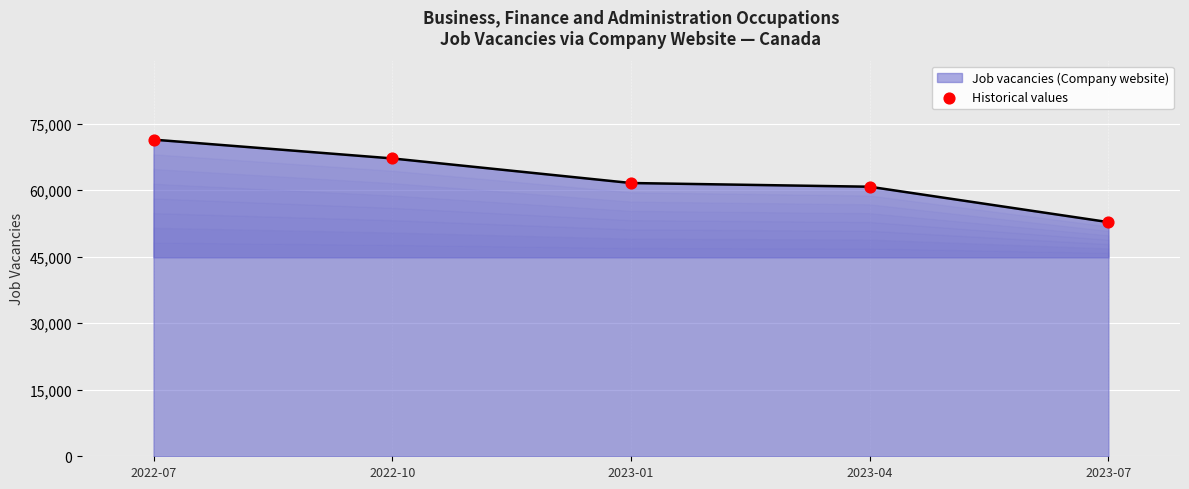

What is the change in value from 2022-10 to 2023-07?

-14360